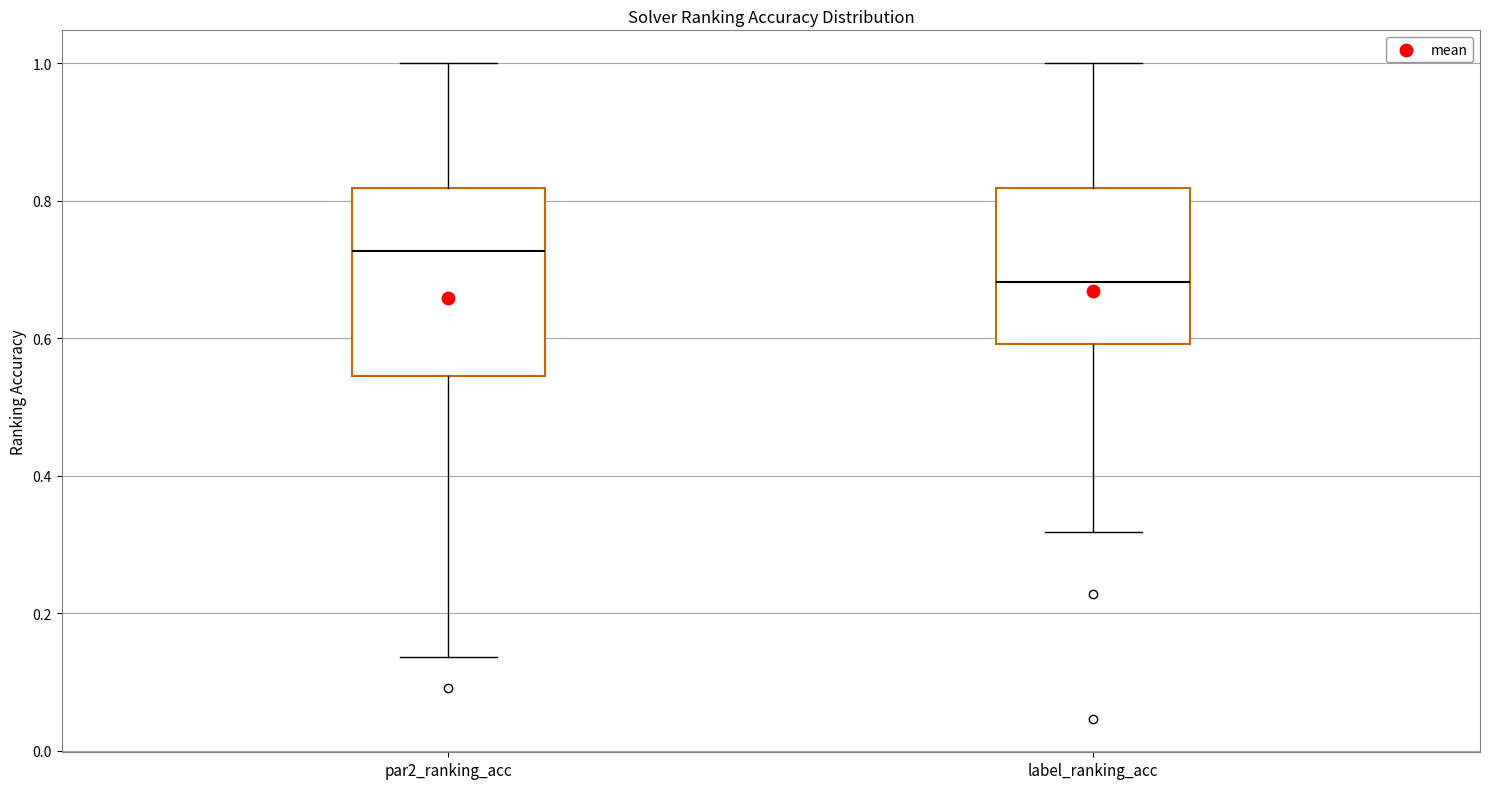

Comparing the boxes themselves (not the whiskers), which one is the tallest?

par2_ranking_acc